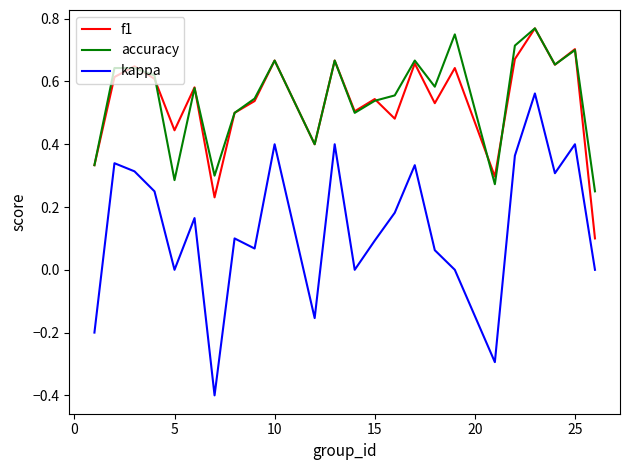

What is the lowest value of the kappa series?

-0.4